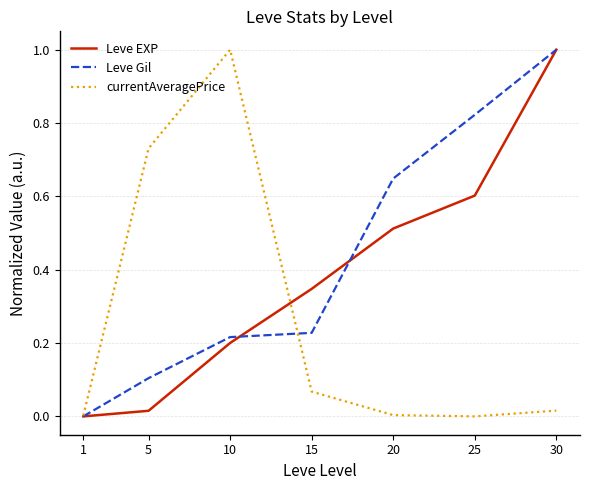

Between 1 and 15, which series saw the biggest shift?

Leve EXP